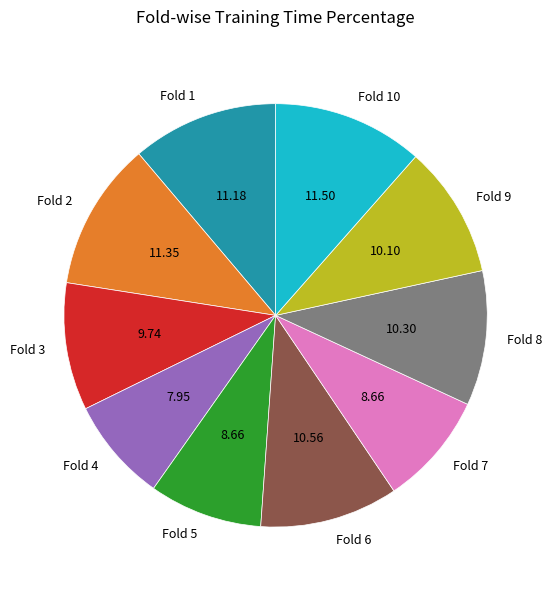

Is there a majority slice in this chart?

No